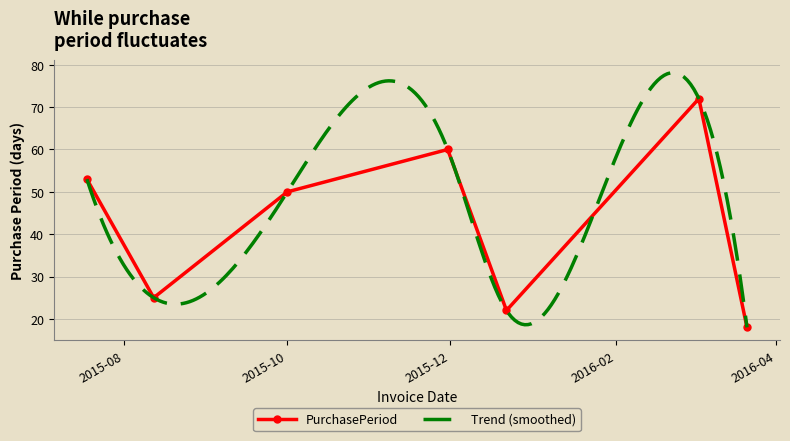

What is the label of the 1st point from the right?

2016-03-21